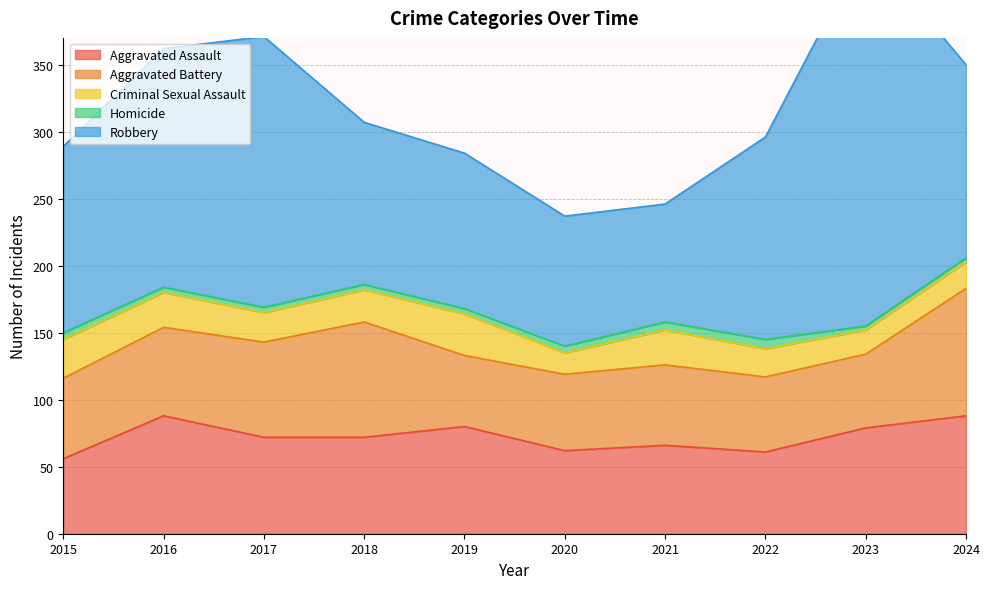

What is the value of the Aggravated Assault point at the 5th from the left?

80